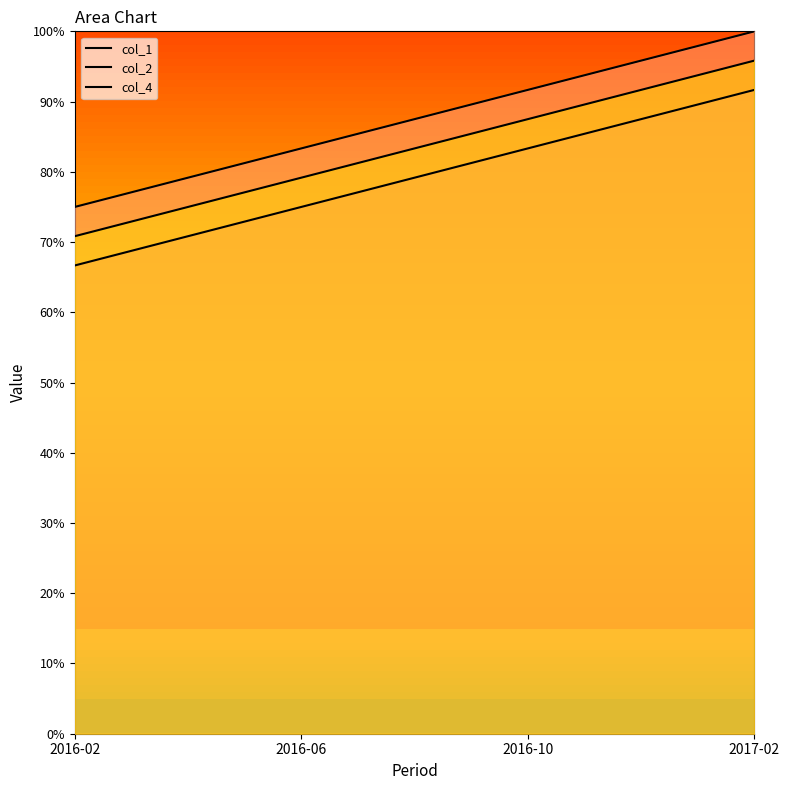

Rank the series by their maximum value, from lowest to highest.

col_1, col_4, col_2